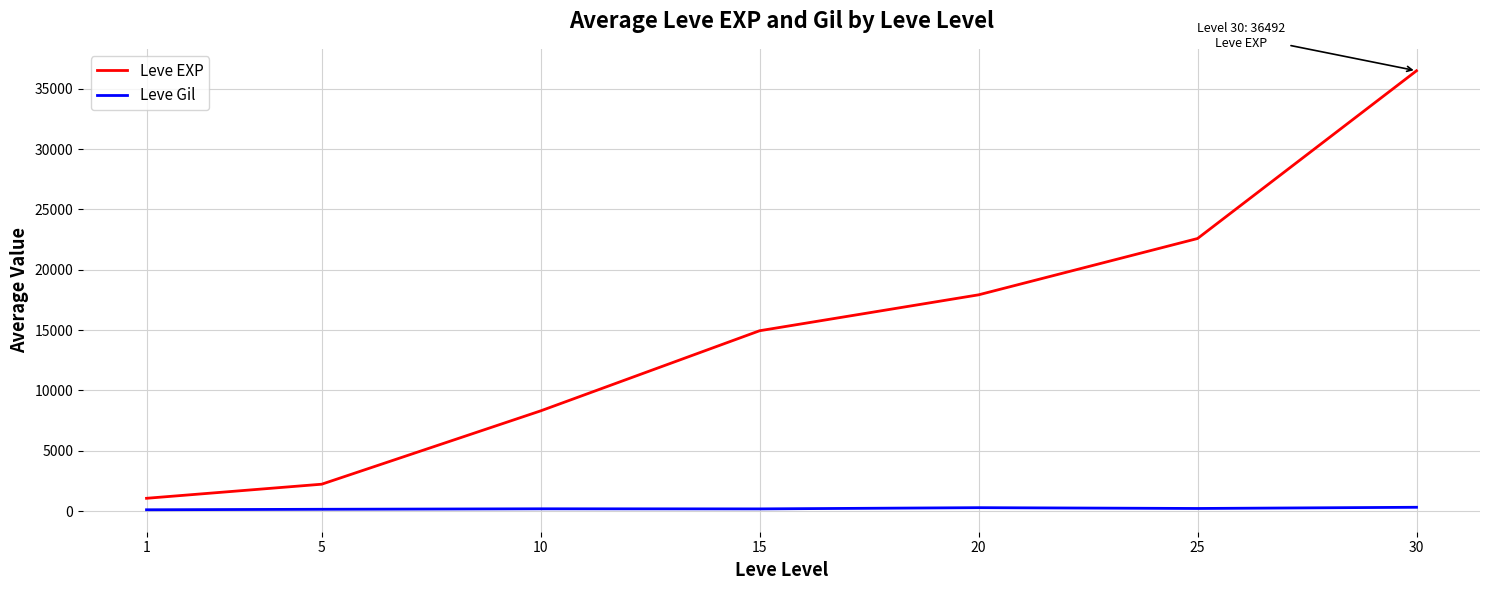

Which series has the largest range (max minus min)?

Leve EXP